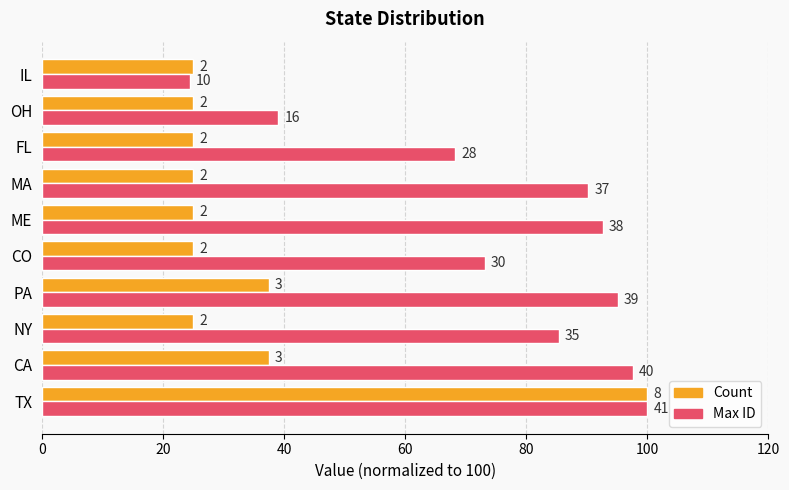

Reading right to left, list all the values displayed in this chart.

Count: 25.0	25.0	25.0	25.0	25.0	25.0	37.5	25.0	37.5	100.0
Max ID: 24.4	39.0	68.3	90.2	92.7	73.2	95.1	85.4	97.6	100.0